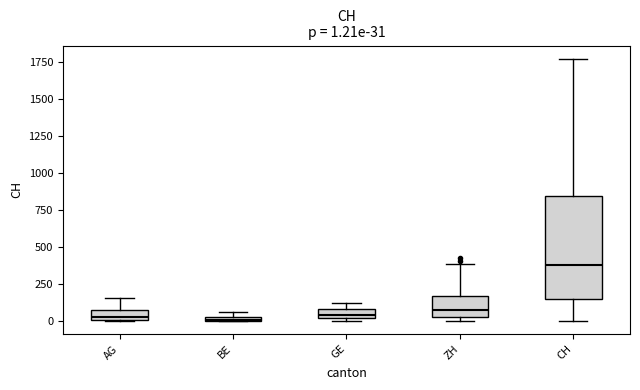

Comparing the boxes themselves (not the whiskers), which one is the tallest?

CH